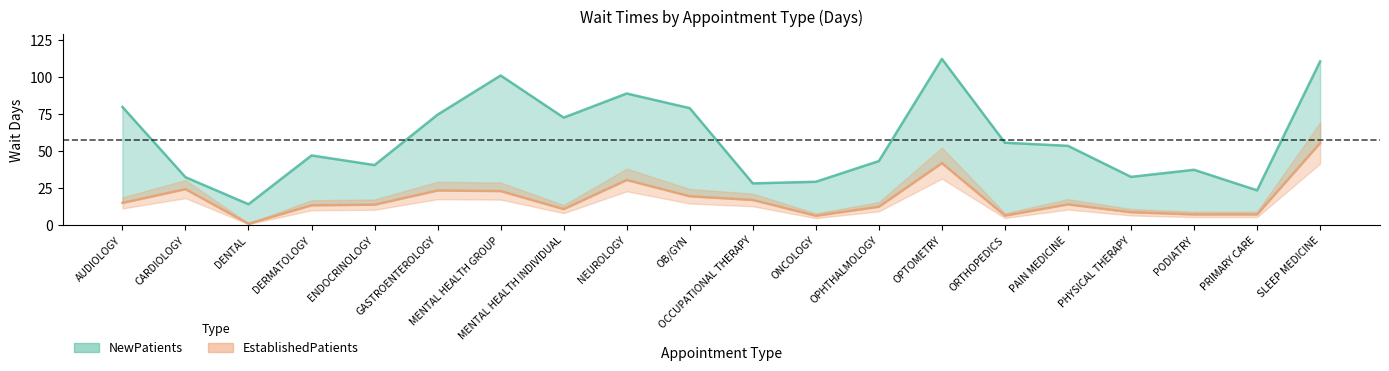

What is the lowest value of the EstablishedPatients series?

1.0